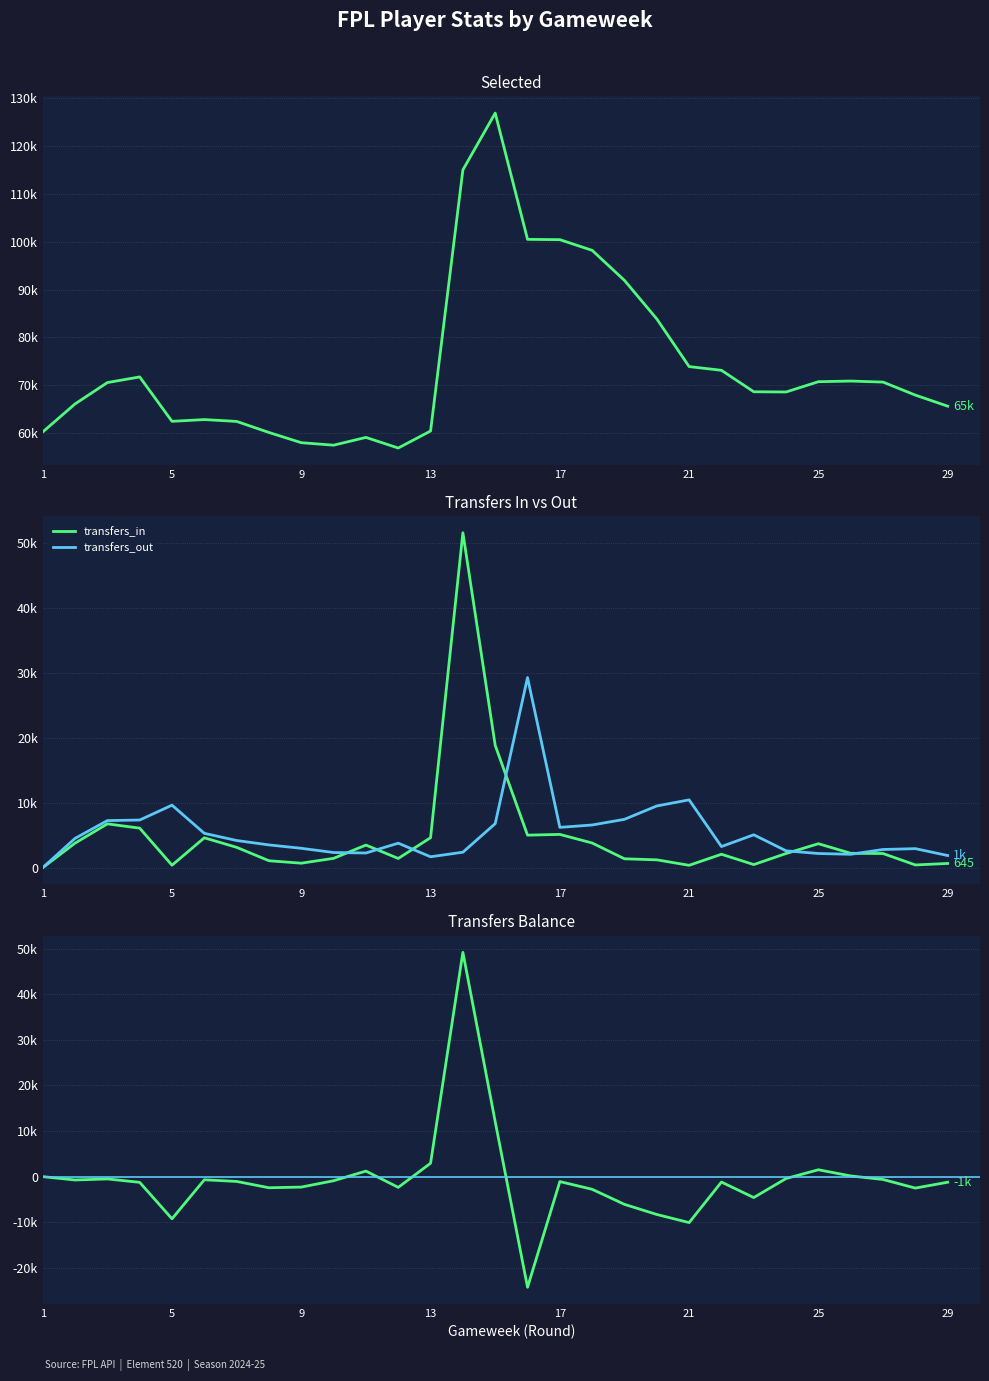

Which series has the widest spread of values?

transfers_balance